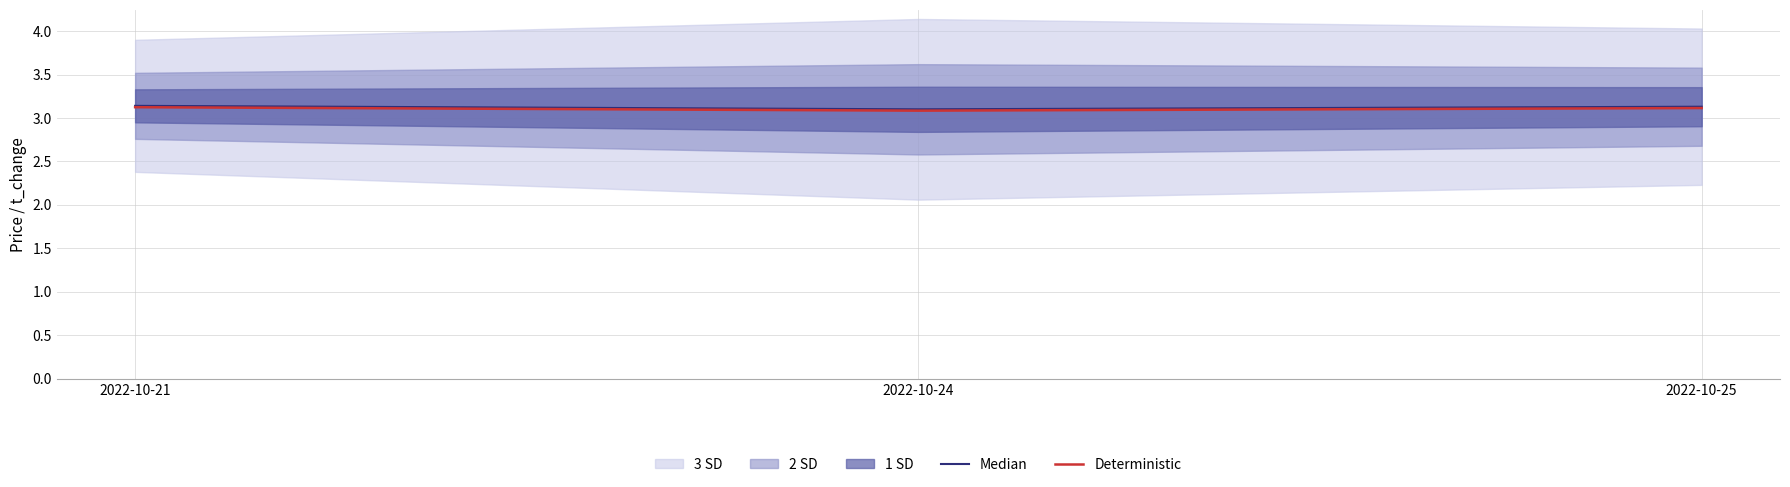

At which category does the chart reach its minimum across all series?

2022-10-24